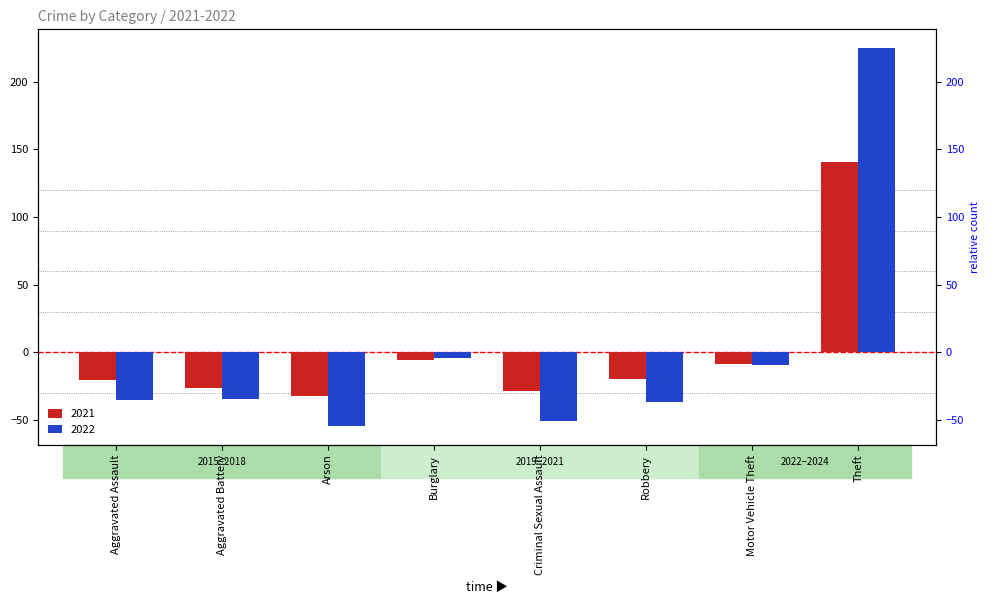

List the series in order of their peak value, lowest first.

2021, 2022